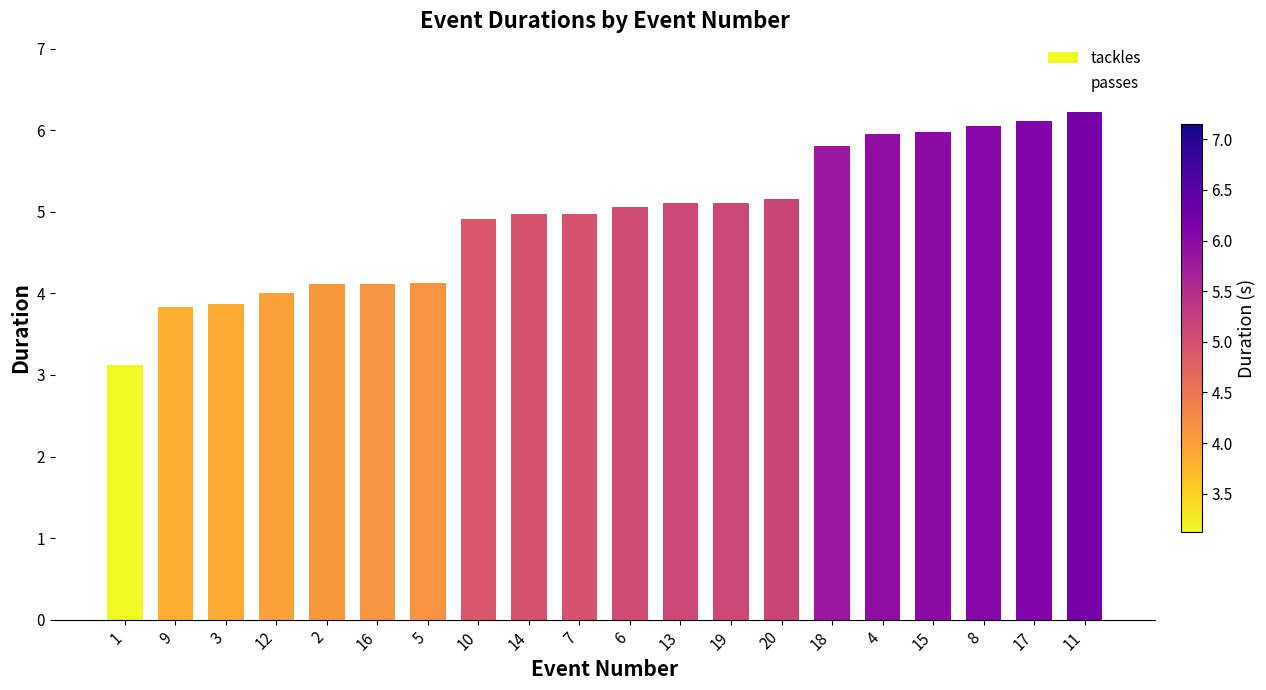

Rank the series by their average value, from lowest to highest.

passes, tackles